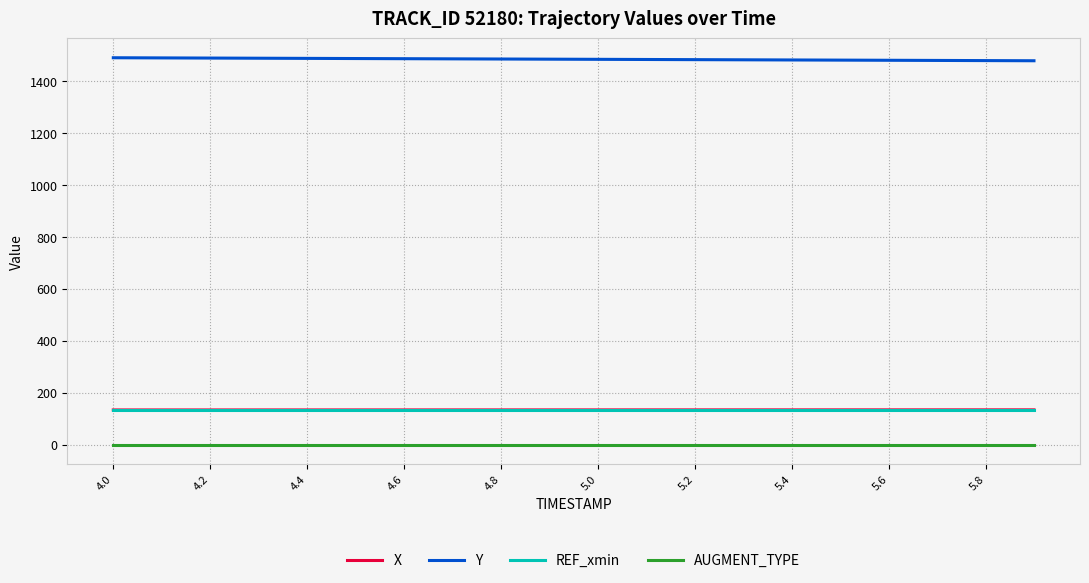

How many series are shown in this chart?

4